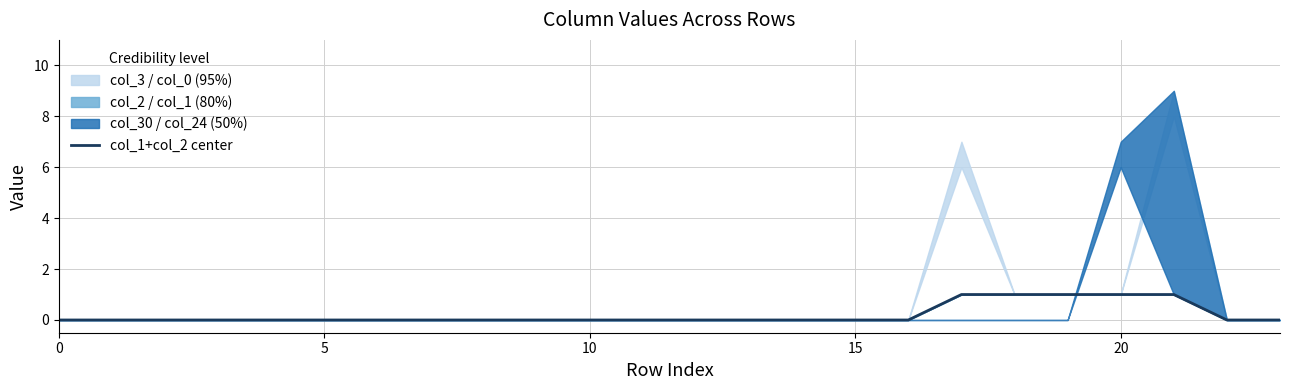

What is the sum of the values at 7 and 21?

1